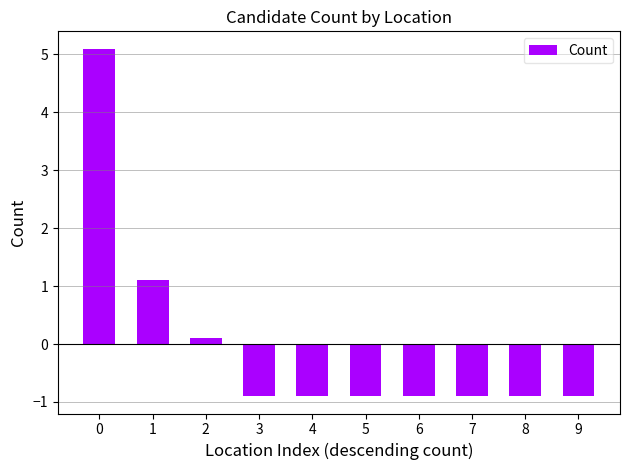

The chart shows a value of -0.5 at 7. True or false?

False